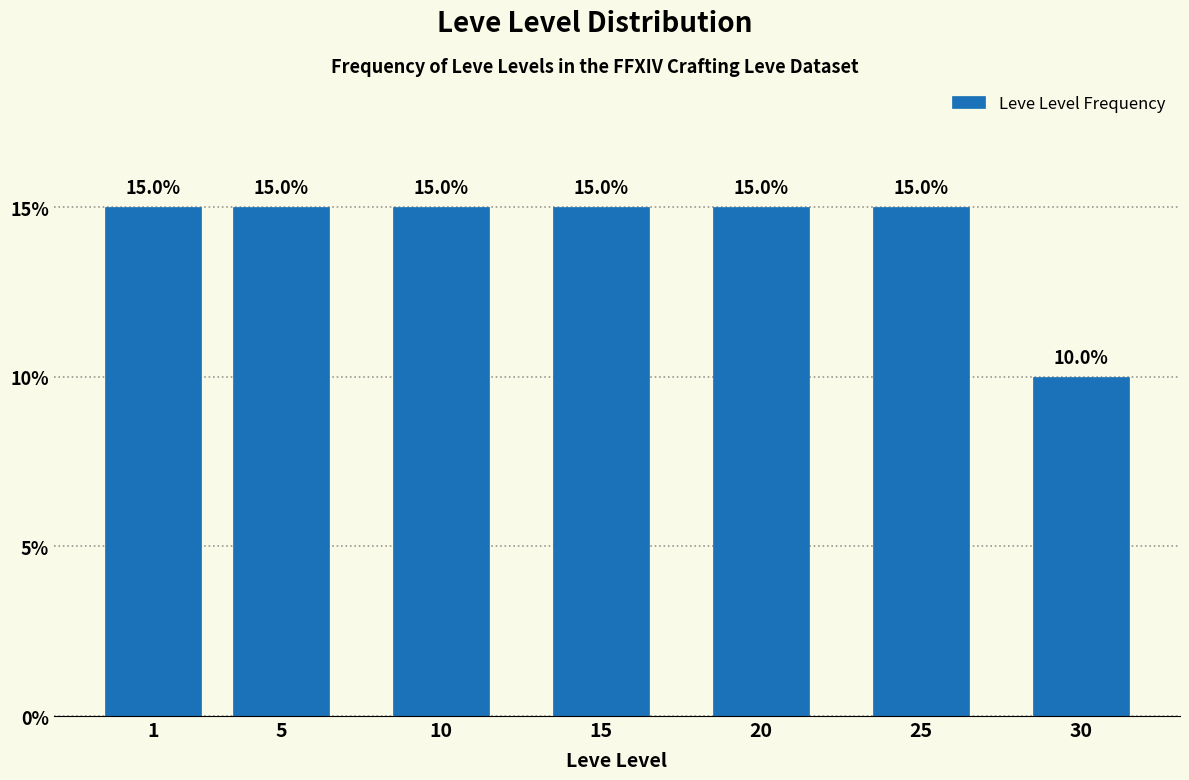

Reading left to right, list all the values displayed in this chart.

15	15	15	15	15	15	10